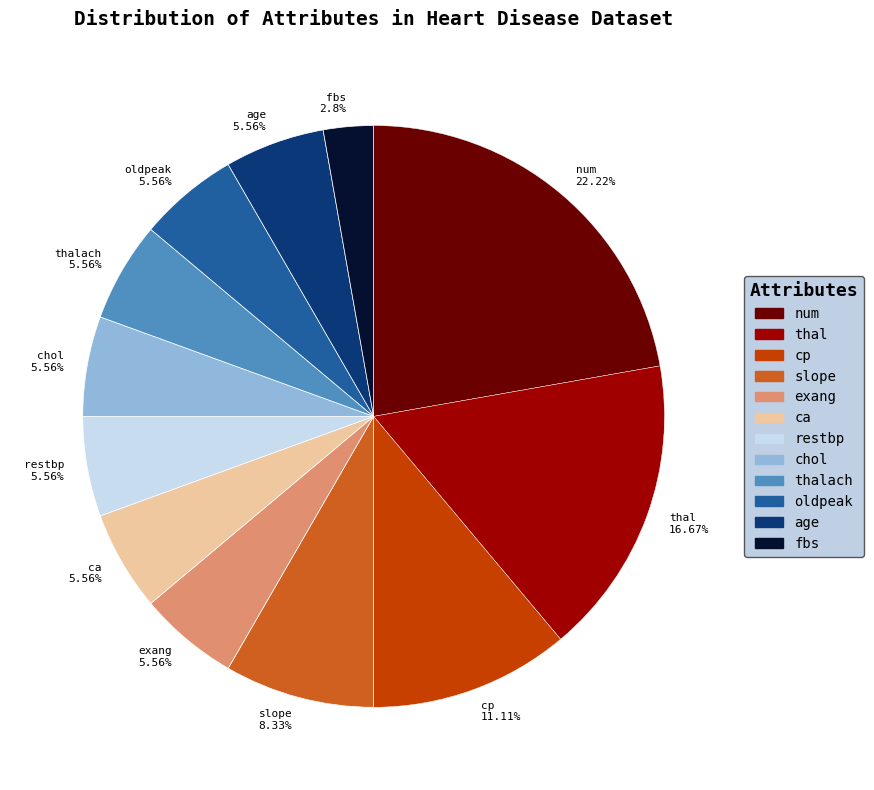

Count the number of slices in the pie.

12